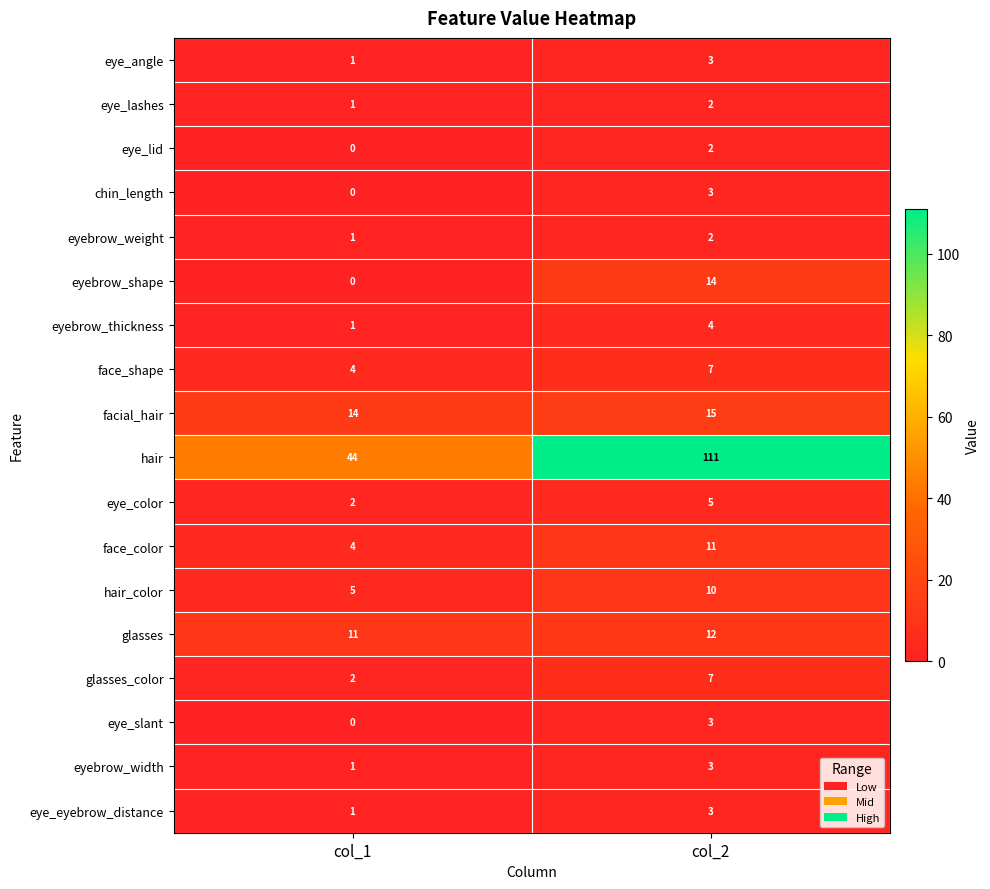

Which series has the widest spread of values?

hair